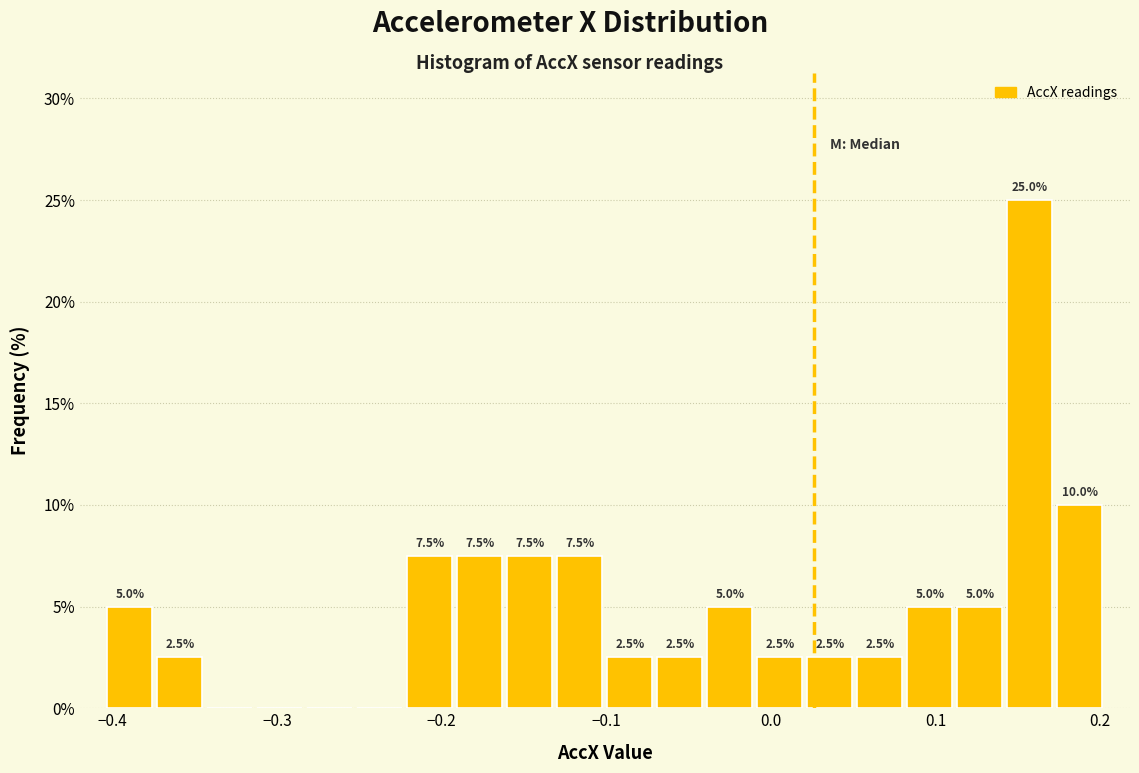

Around what value on the x-axis is the tallest bar? Give the approximate position of its centre, as read against the axis.

0.16